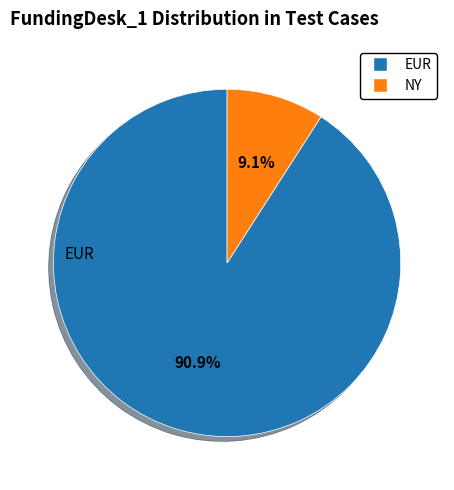

Which category has the smallest portion of the pie?

NY